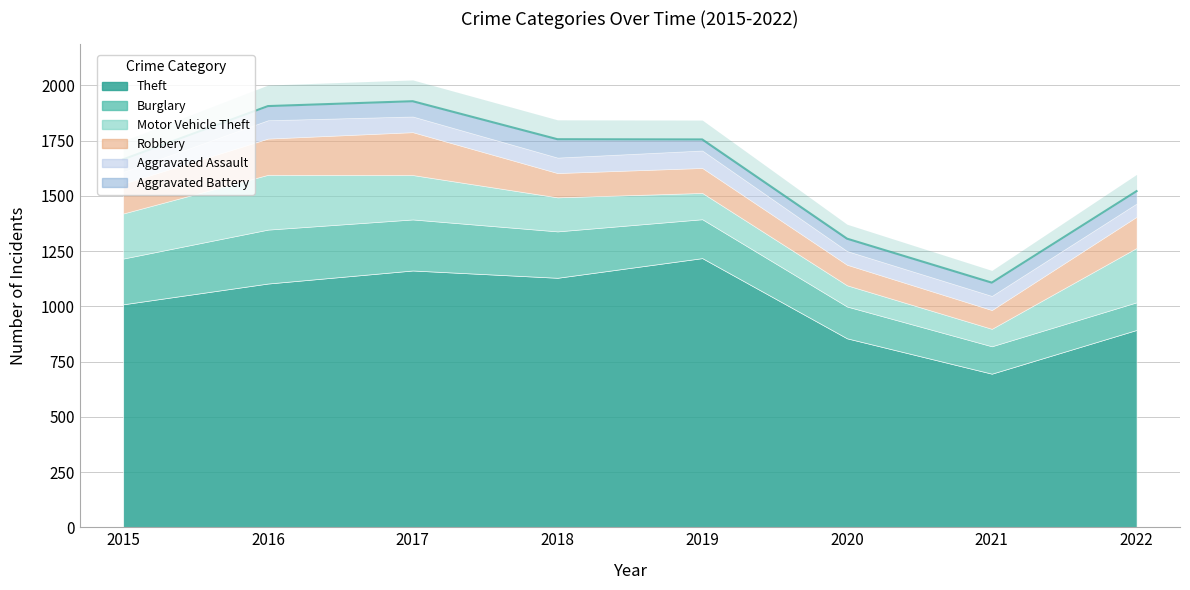

True or false: Theft and Burglary cross at least once.

False